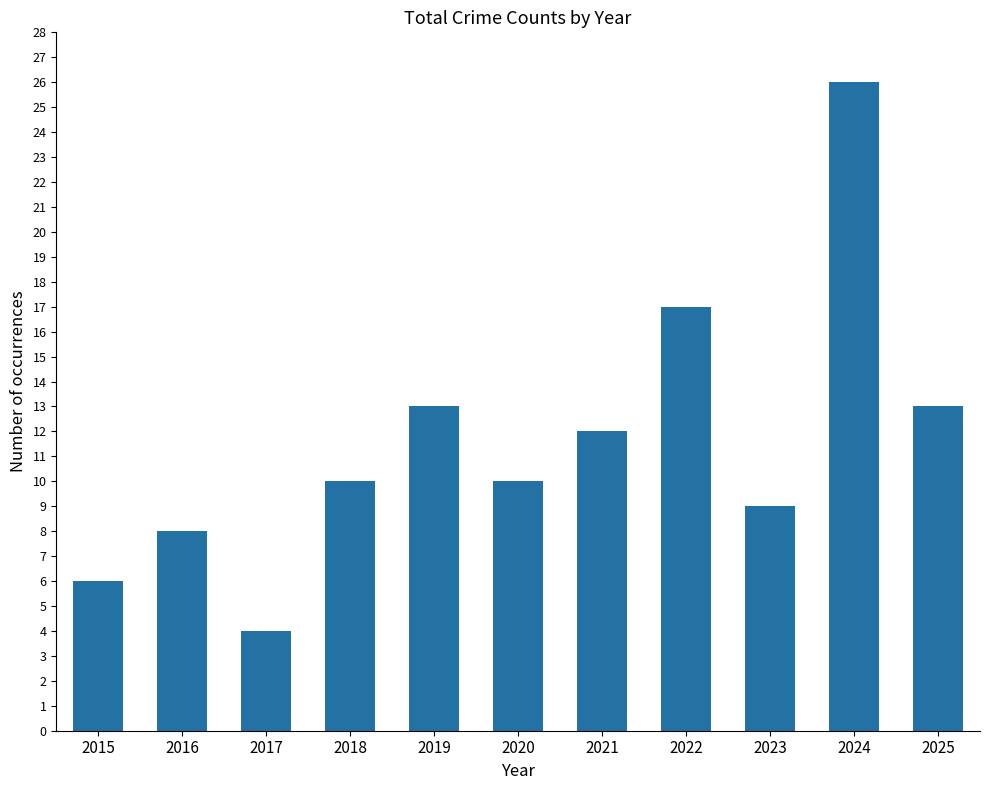

Reading left to right, what are all the values shown in this chart?

6	8	4	10	13	10	12	17	9	26	13